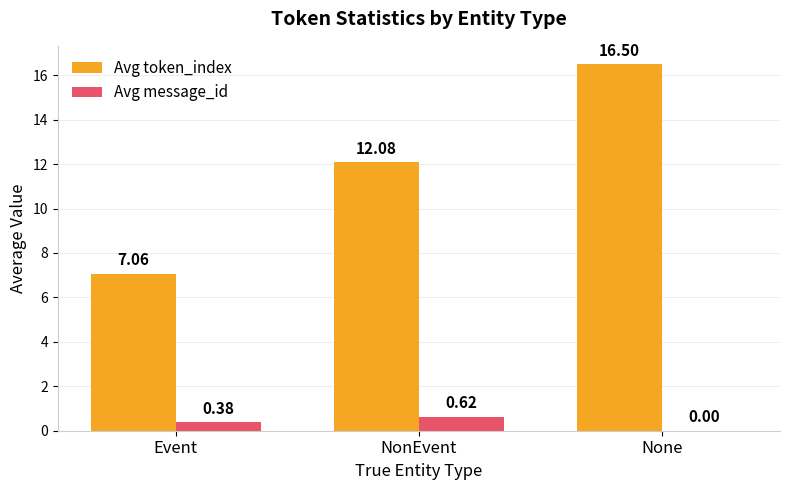

Where is Avg message_id nearest to the value 0?

None